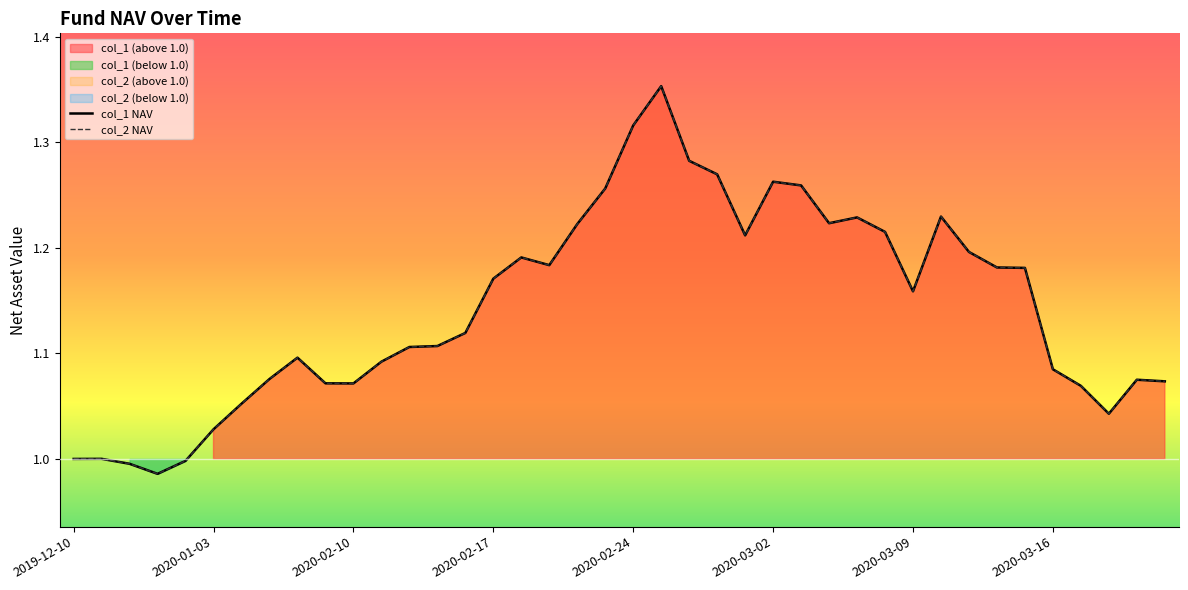

What is the label of the 12th point from the right?

2020-03-05